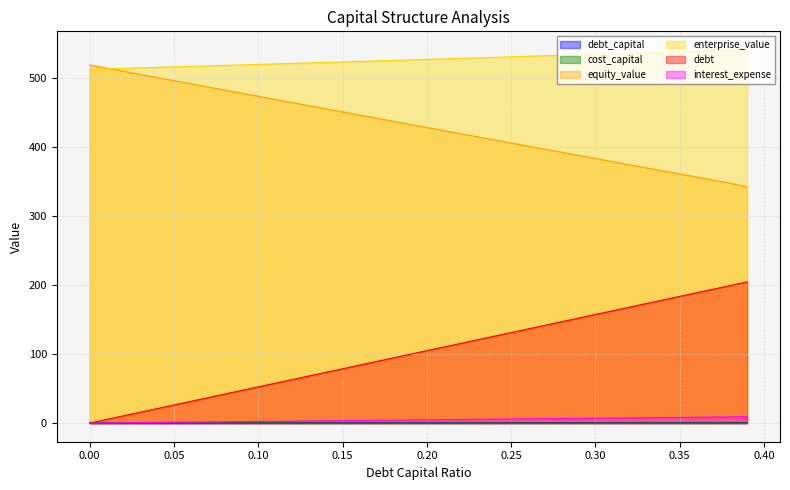

Does the chart have visible grid lines?

Yes